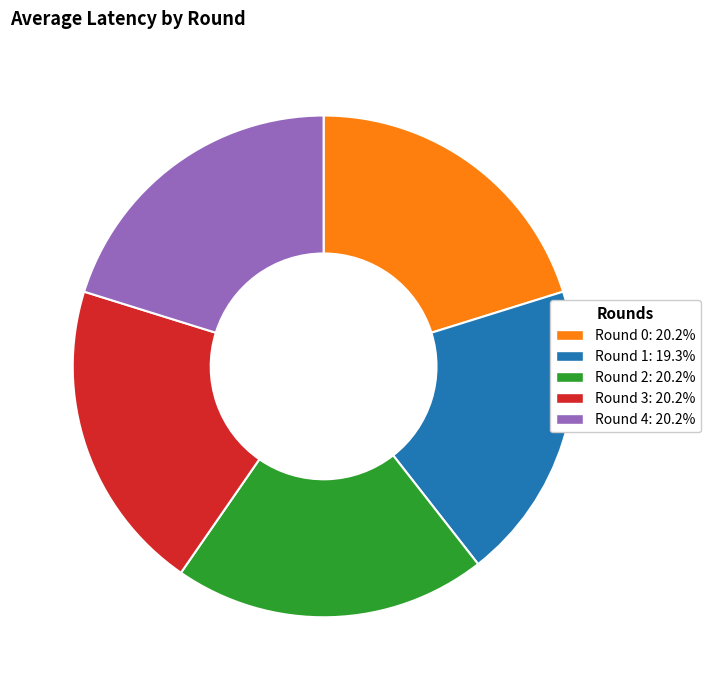

Is Round 1 the majority of the pie?

No